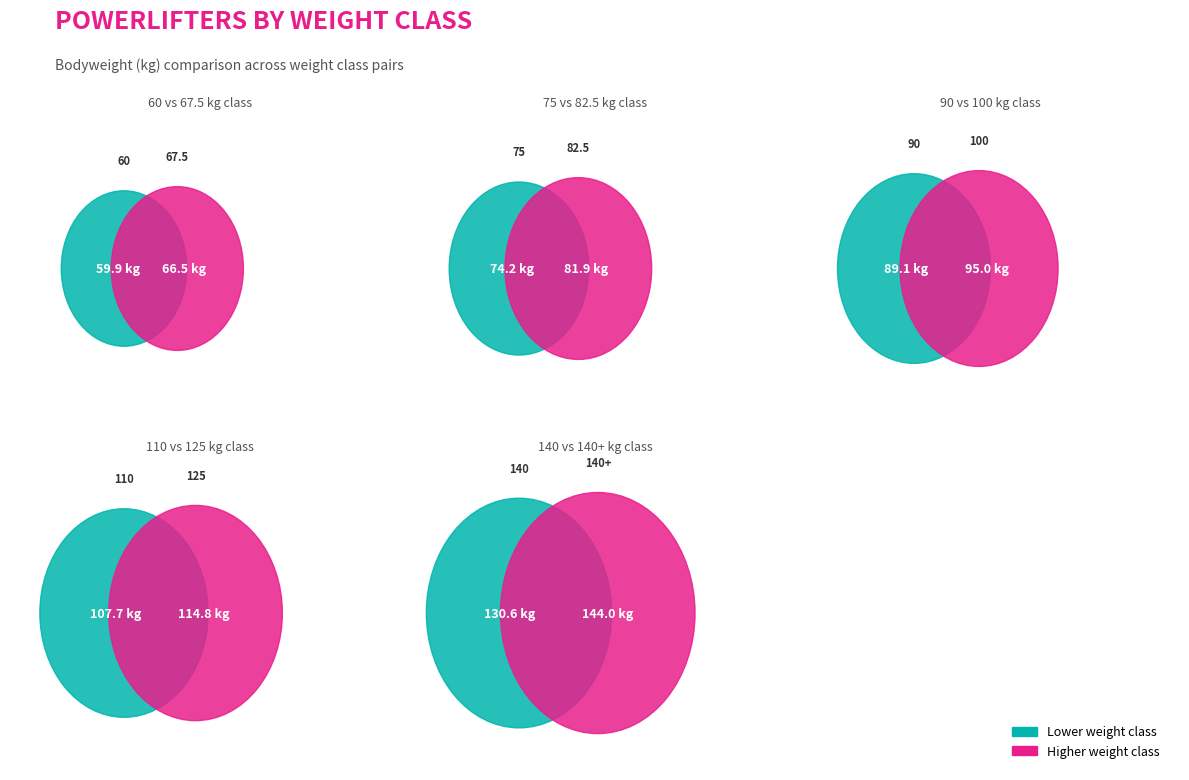

Combined, what portion of the pie is 140+ and 90?

24.2%